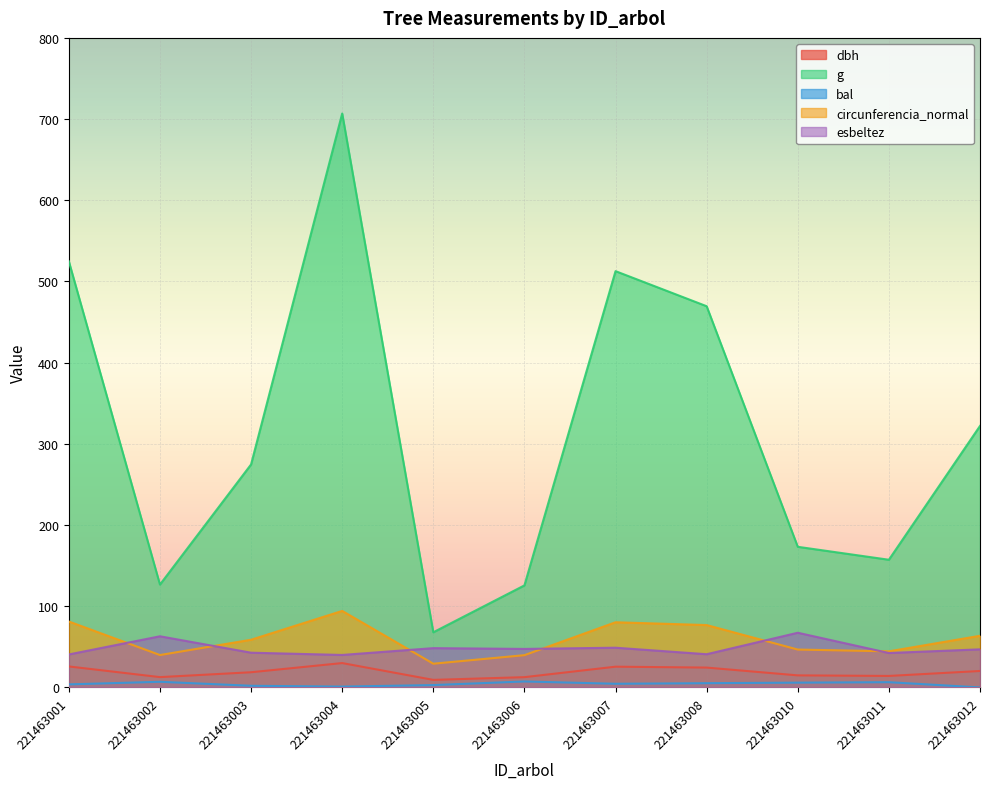

At which category is the sum across all series the highest?

221463004